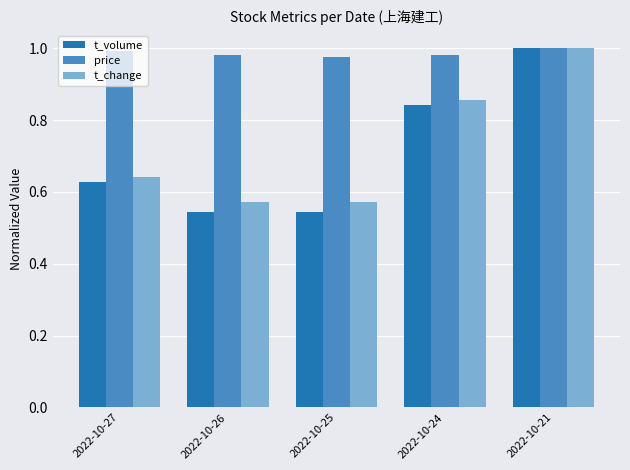

What is the difference between the t_volume values at 2022-10-24 and 2022-10-27?

0.2